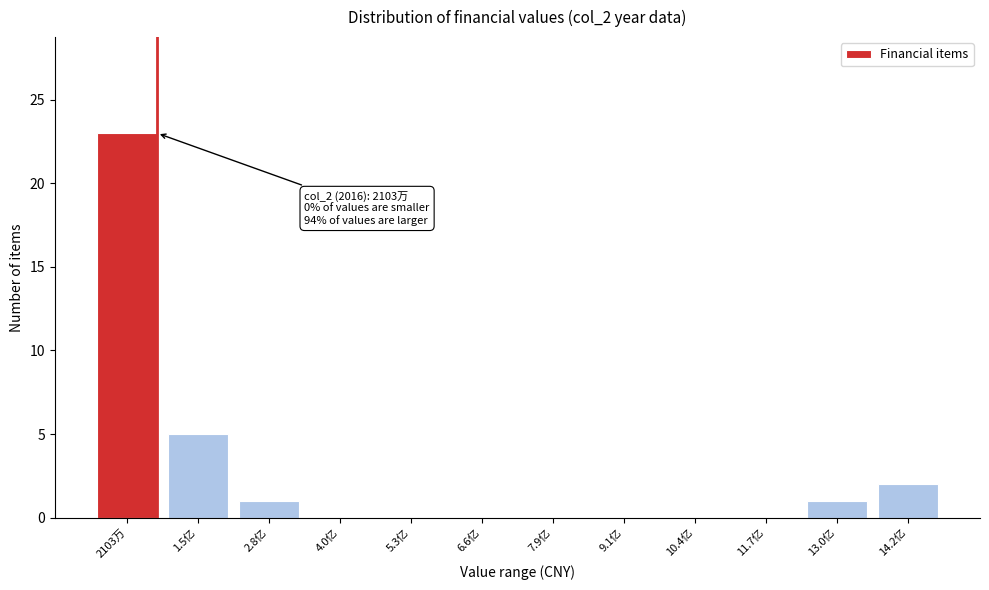

Reading right to left, transcribe all the data shown in this chart.

14.2亿=2	13.0亿=1	11.7亿=0	10.4亿=0	9.1亿=0	7.9亿=0	6.6亿=0	5.3亿=0	4.0亿=0	2.8亿=1	1.5亿=5	2103万=23